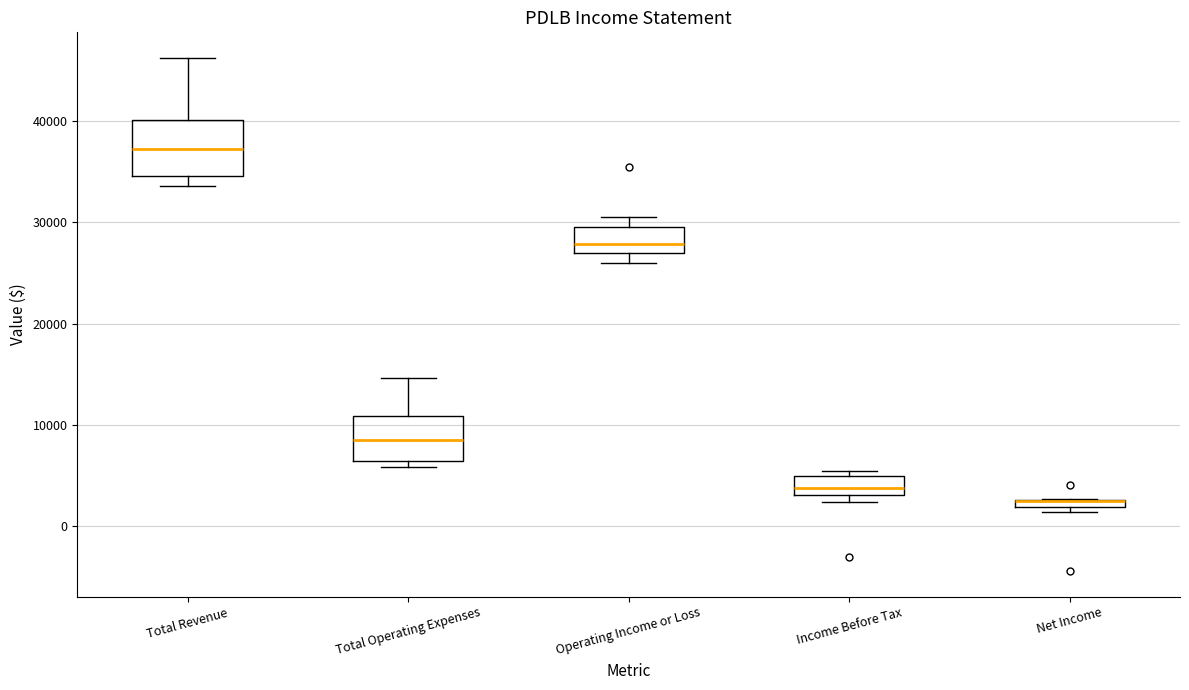

Where is the lower edge of the box for Operating Income or Loss on the y-axis? The values are not printed on the chart, so give them approximately, as read against the axis.

27000